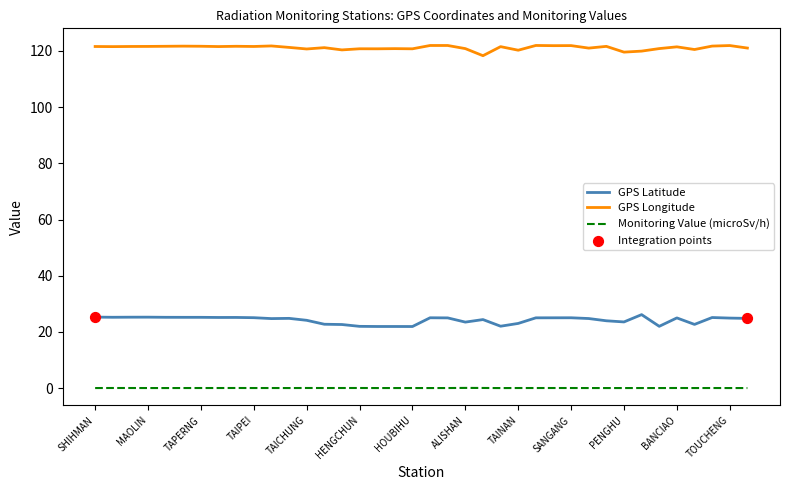

Which series has the largest total across all categories?

GPS Longitude